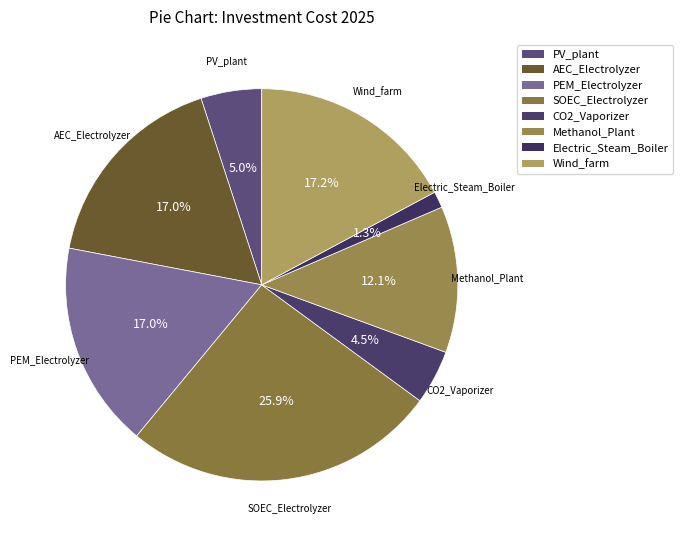

What is the change in value from AEC_Electrolyzer to Wind_farm?

+20000